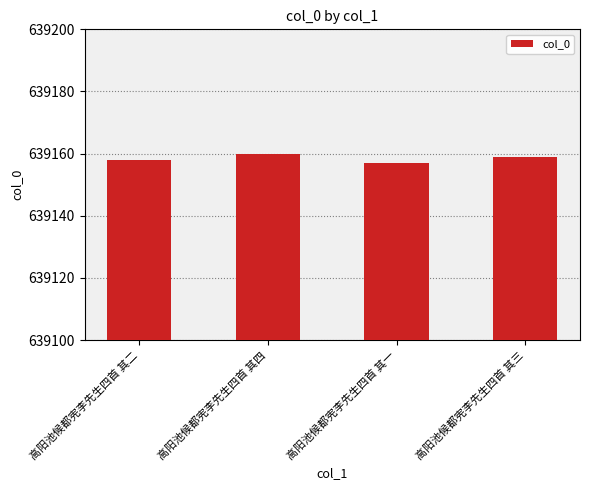

At which category does the chart reach its peak across all series?

高阳池候都宪李先生四首 其四